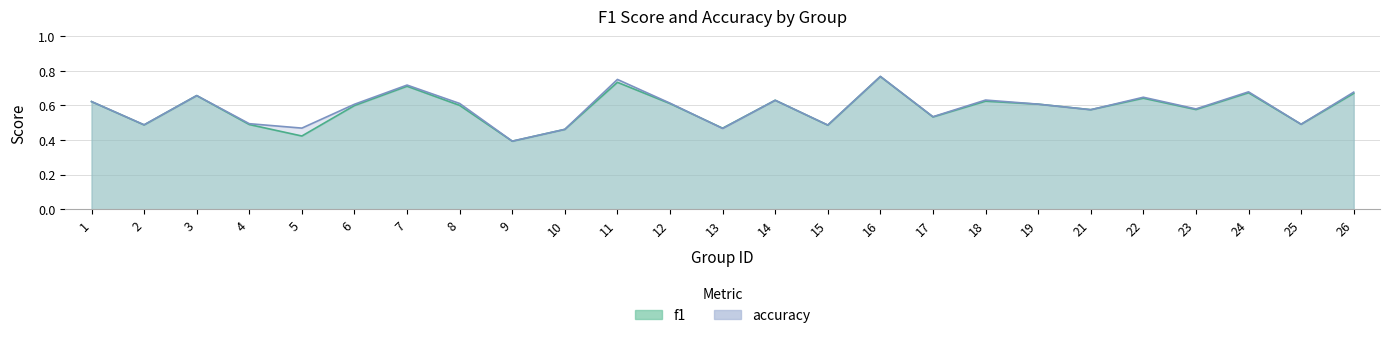

What is the sum of the accuracy values at 11 and 6?

1.4